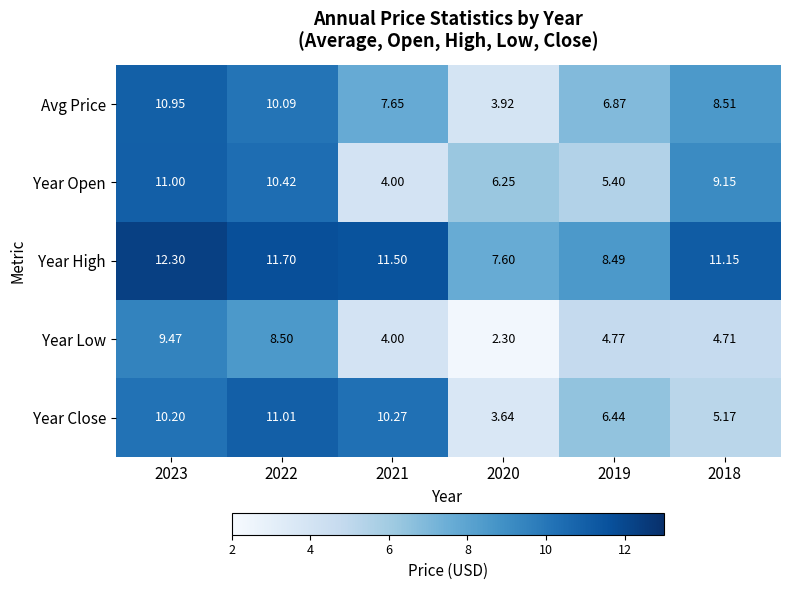

Between 2022 and 2019, which series saw the biggest shift?

Year Open